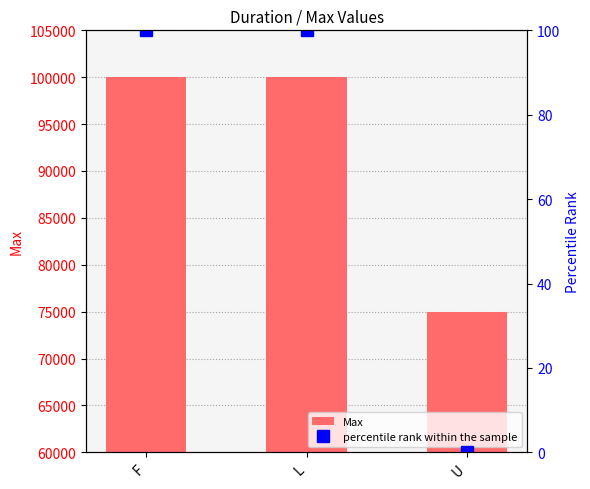

What is the minimum value for Max?

75000